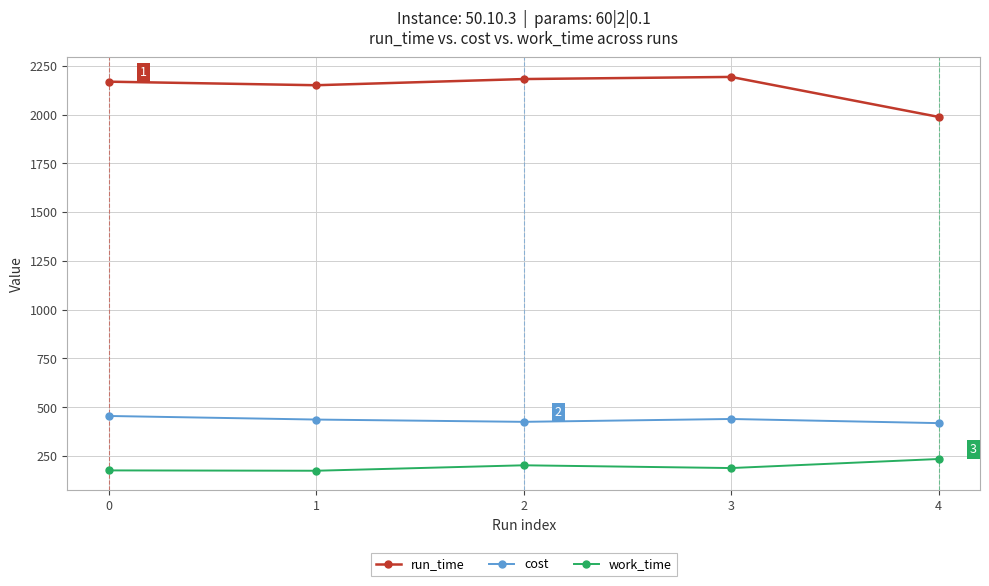

What is the value of the cost point at the 4th from the left?

440.0